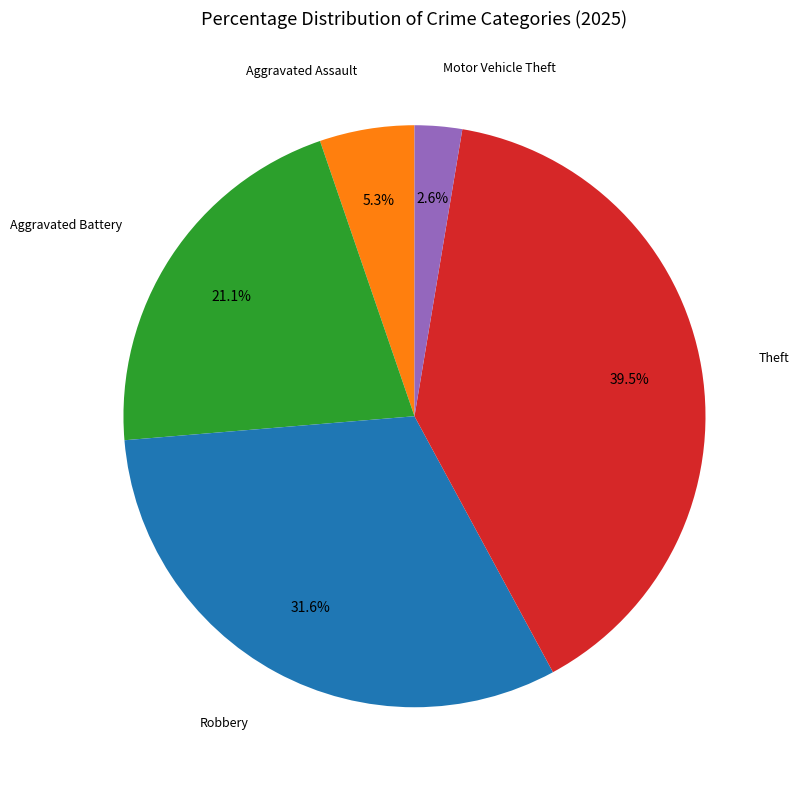

Is there any slice that represents more than half of the pie?

No